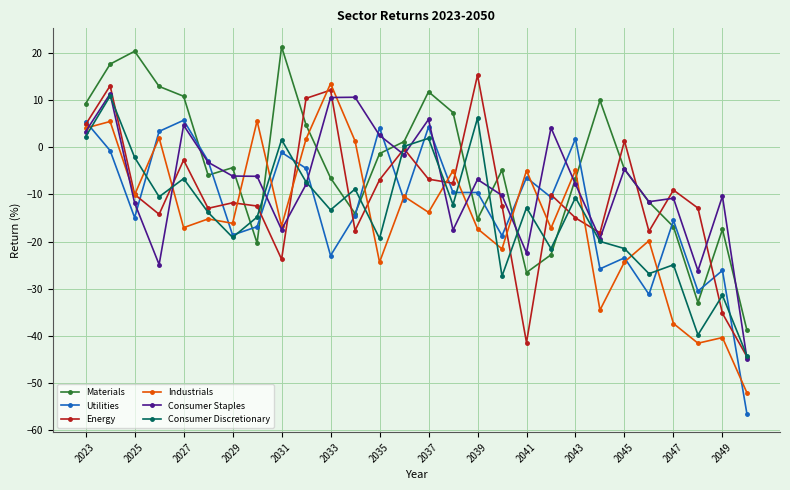

True or false: Utilities has more than 2 points higher than both neighbors.

True